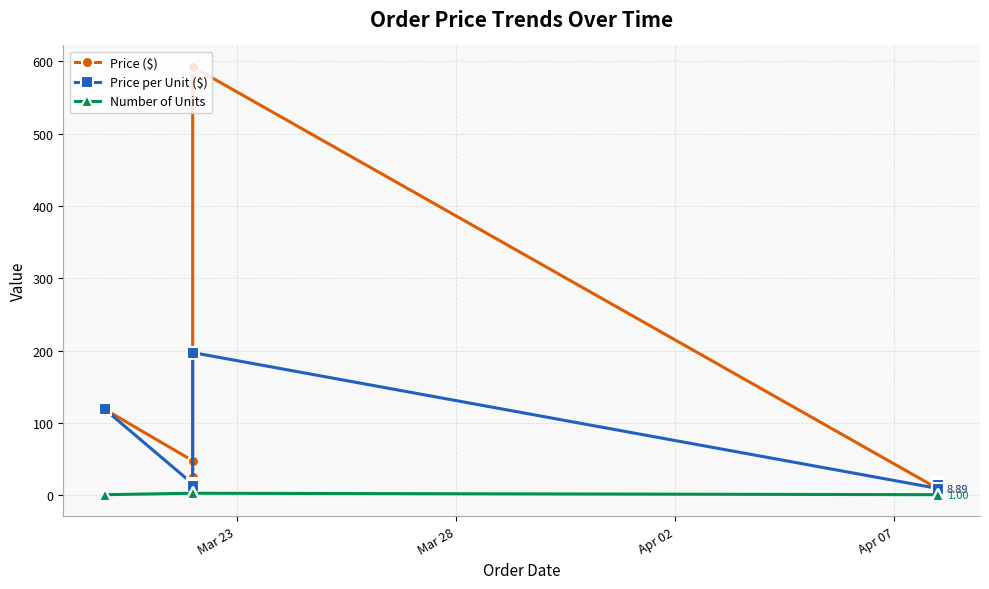

What is the difference between the highest and lowest values at Mar 28?

45.0